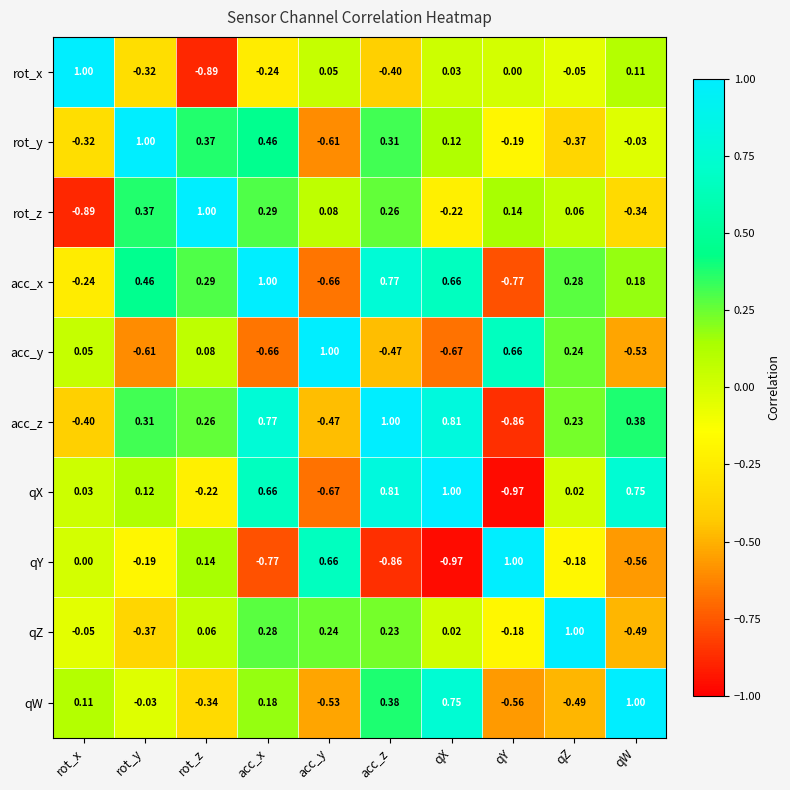

Is the value of acc_z at acc_z greater than the value of qW at rot_x?

Yes